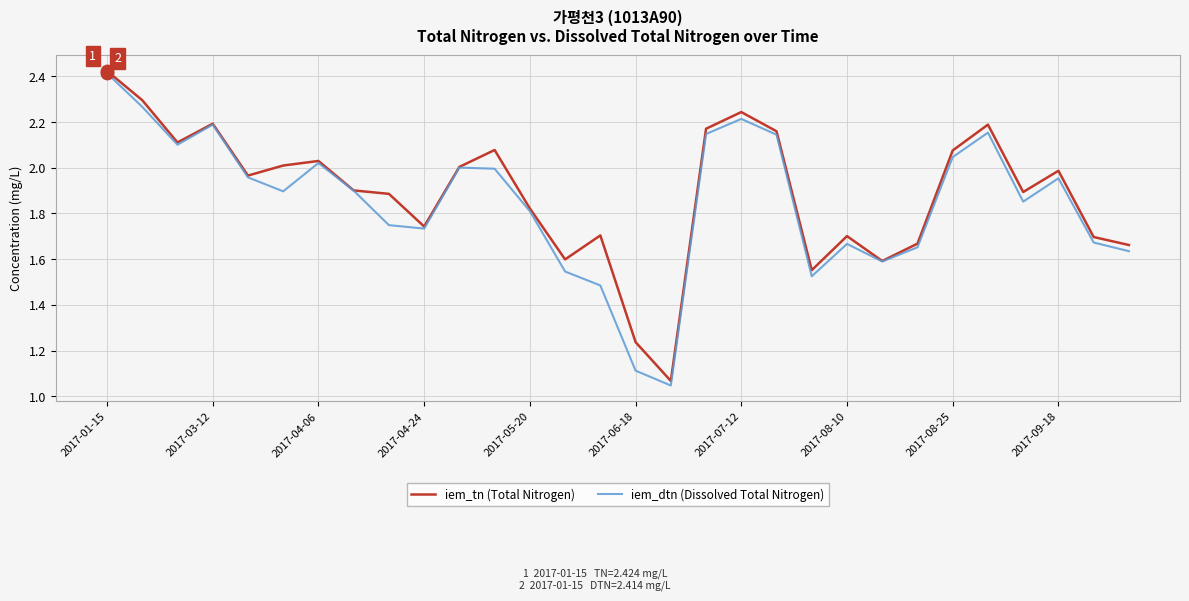

What are all the series names shown in the legend?

iem_tn (Total Nitrogen), iem_dtn (Dissolved Total Nitrogen)